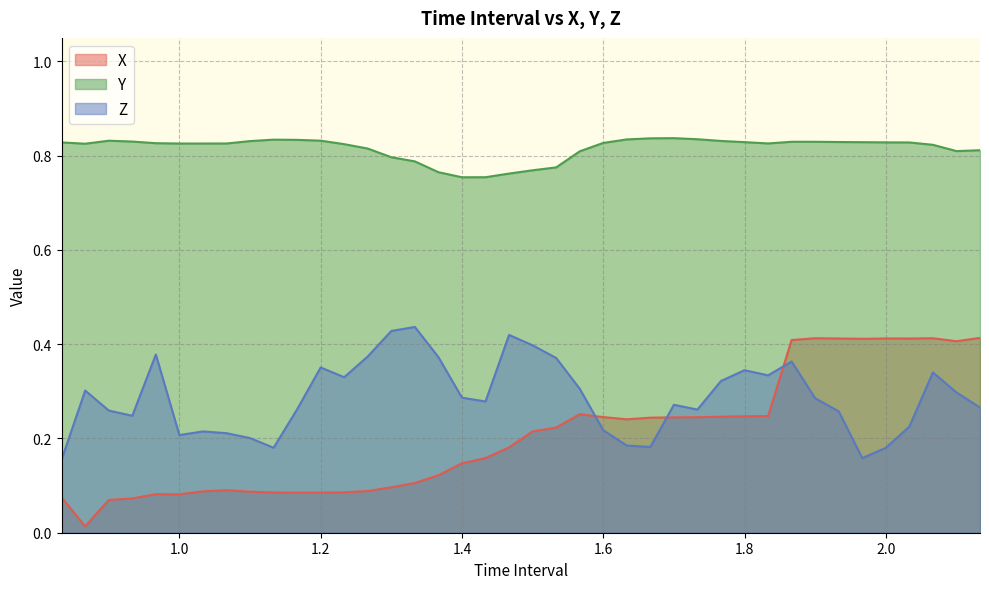

Which series has the widest spread of values?

X